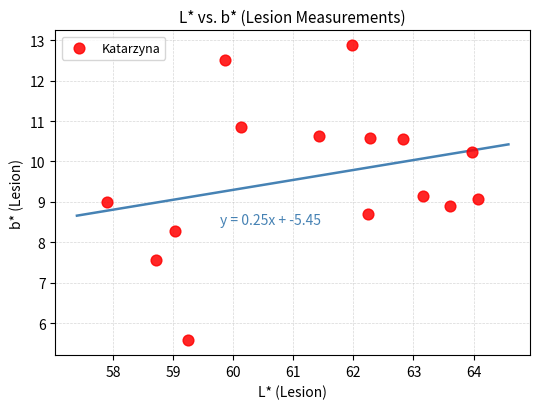

What is the range of X values (max minus min)?

6.2